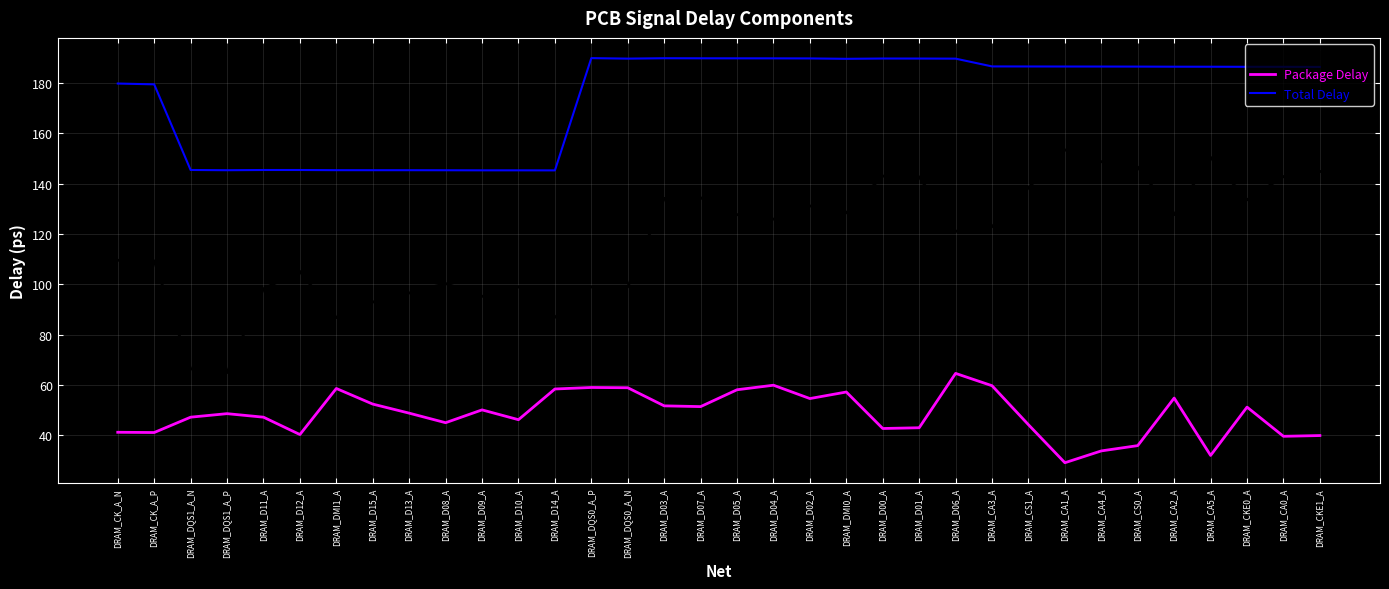

What is the difference between the maximum and minimum values in the Track Delay series?

88.5